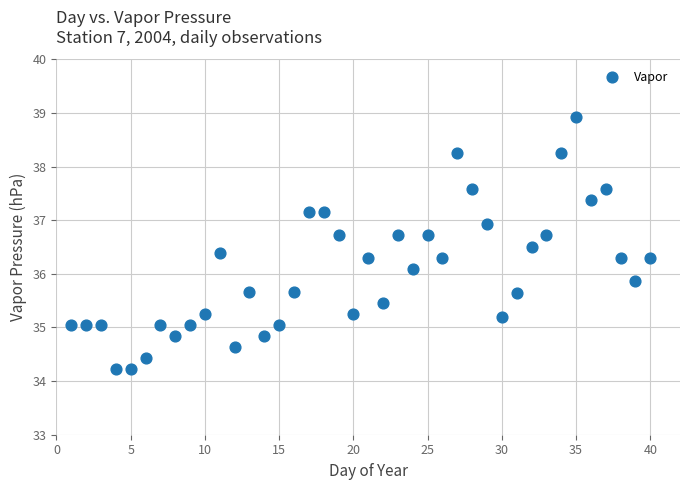

What is the range of X values (max minus min)?

39.0